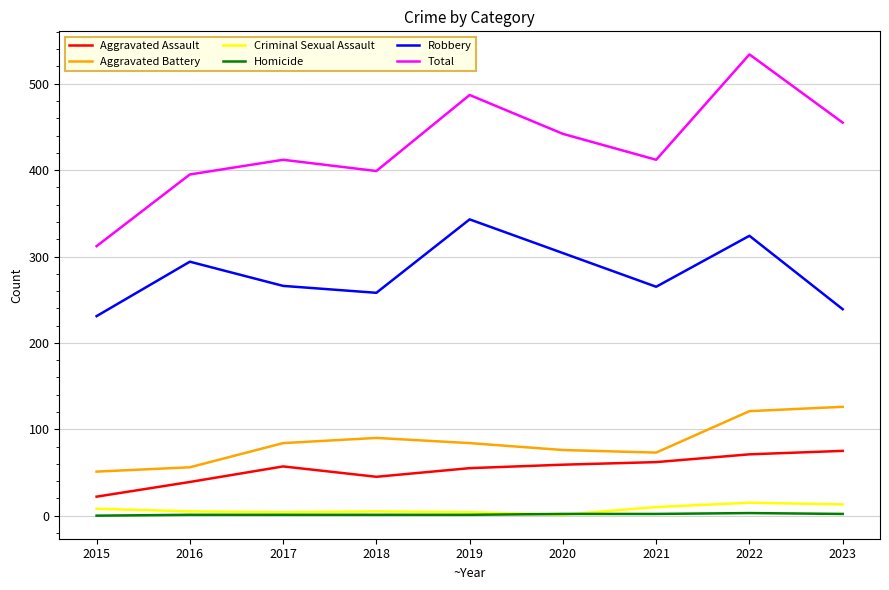

What is the maximum value shown in the chart?

534